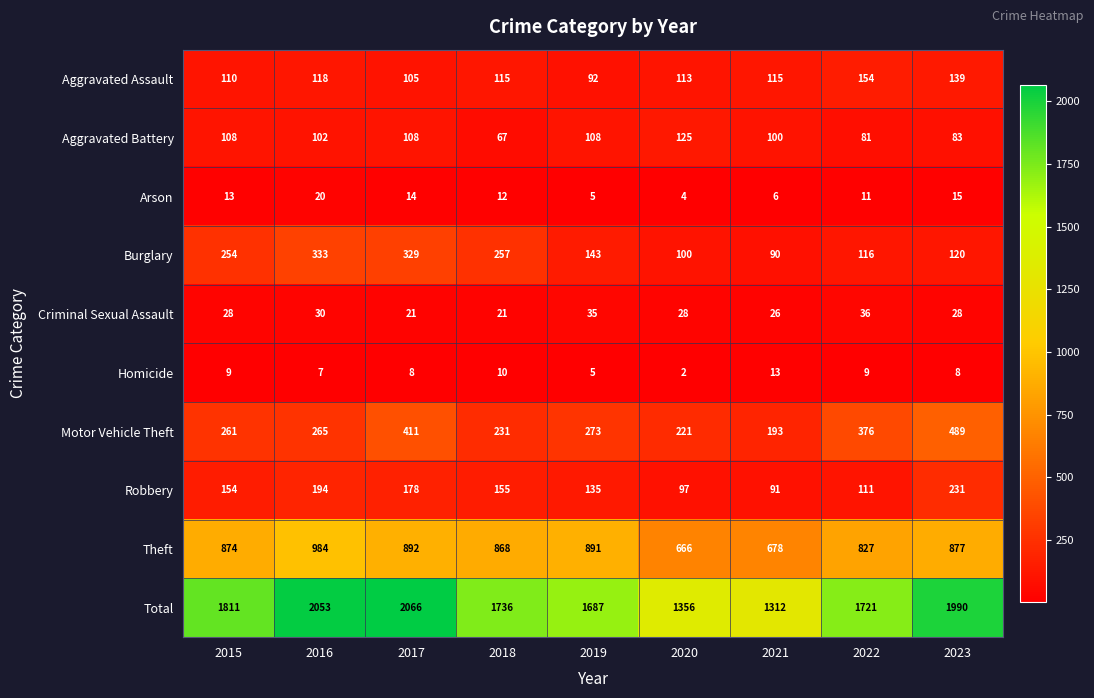

What is the difference between the second highest and second lowest values in the Criminal Sexual Assault series?

14